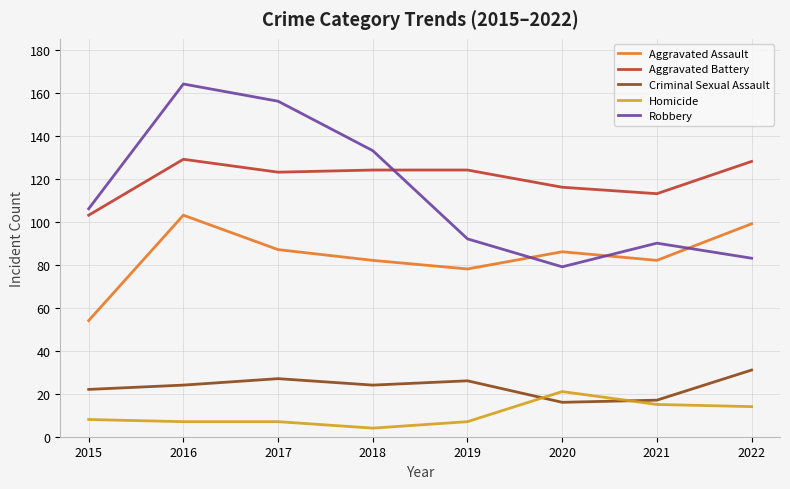

Between 2020 and 2021, which series saw the biggest shift?

Robbery